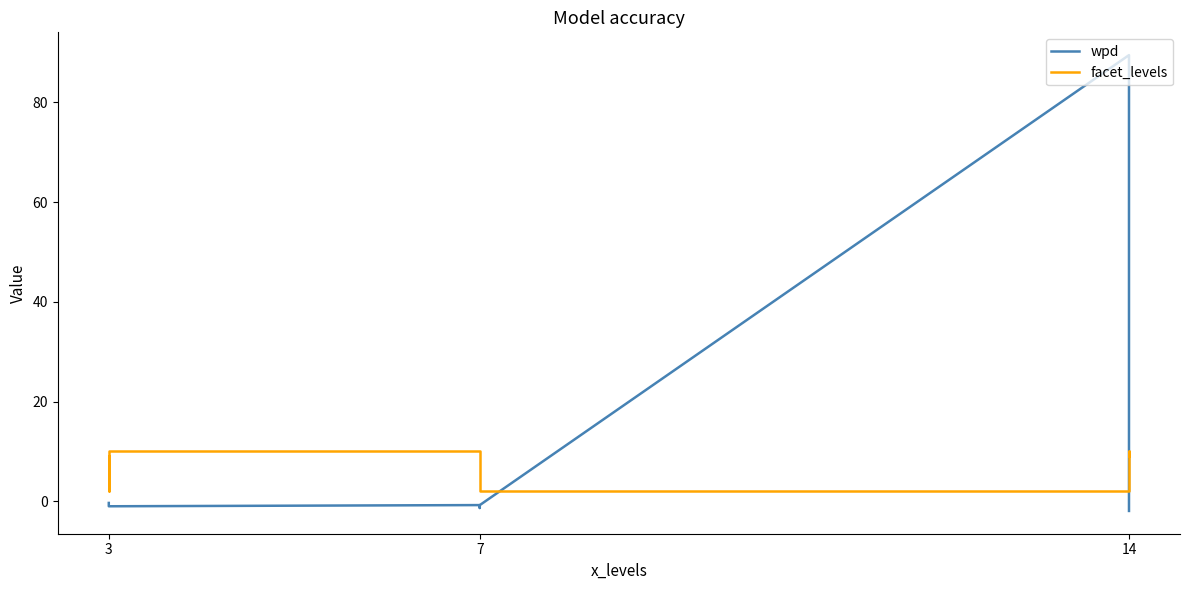

Rank the series by their maximum value, from lowest to highest.

facet_levels, wpd